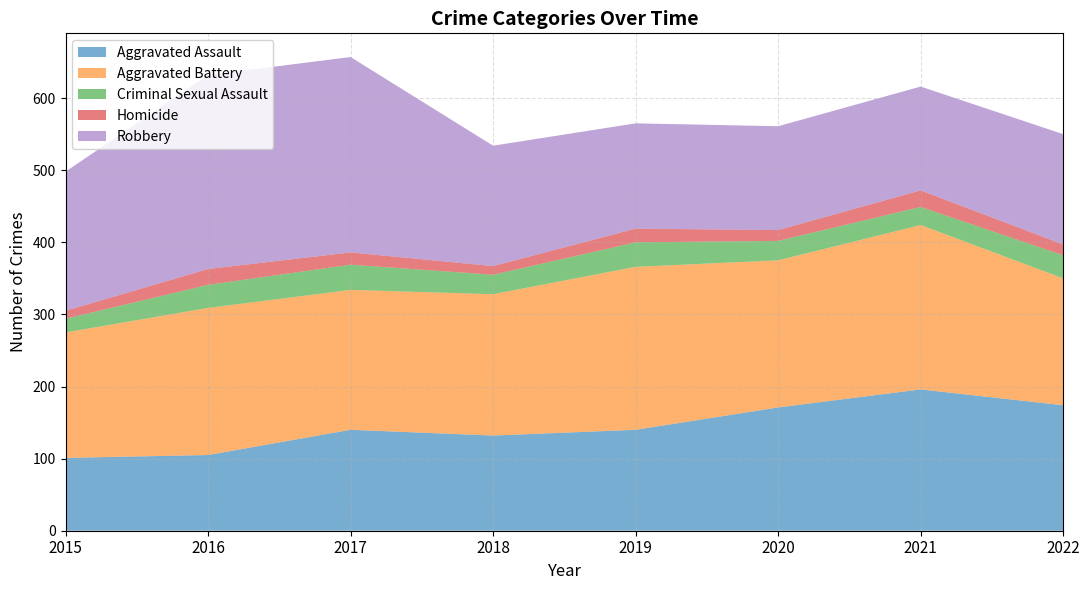

Reading left to right, what are all the values shown in this chart?

Aggravated Assault: 101	105	140	132	140	171	196	174
Aggravated Battery: 174	204	194	196	226	204	228	176
Criminal Sexual Assault: 19	32	35	27	34	27	25	32
Homicide: 11	22	17	12	19	15	23	15
Robbery: 193	269	271	167	146	144	144	153